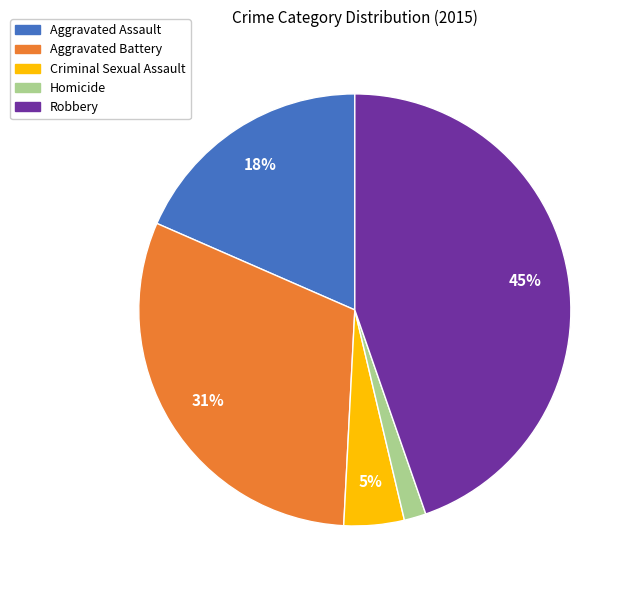

How many segments does this pie chart have?

5